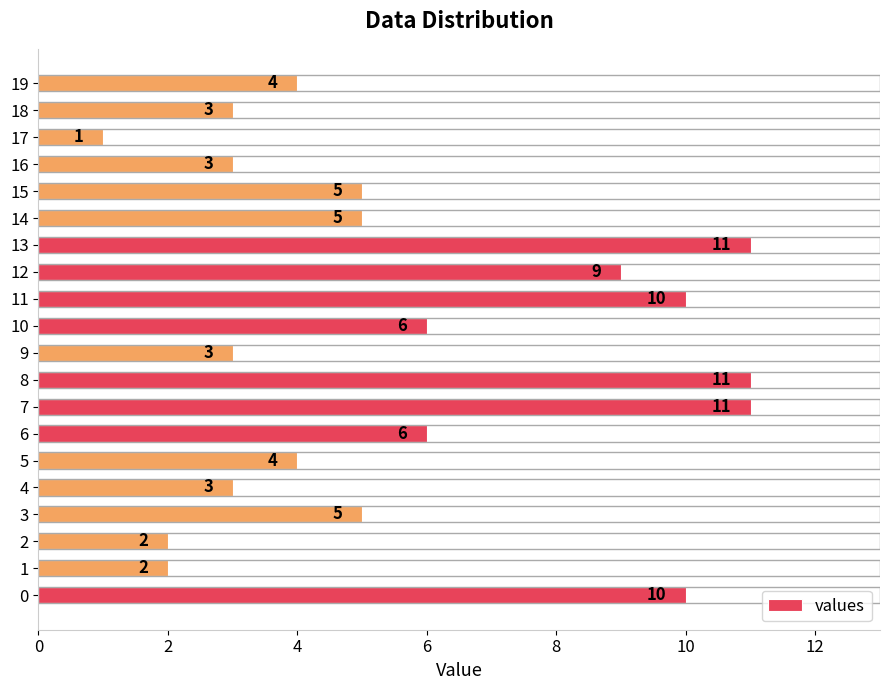

What is the sum of all values?

114